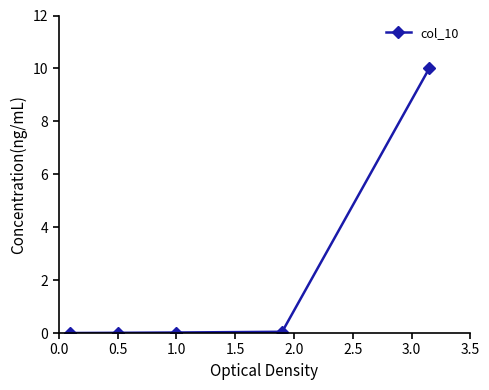

What is the difference between the maximum and minimum values?

10.0